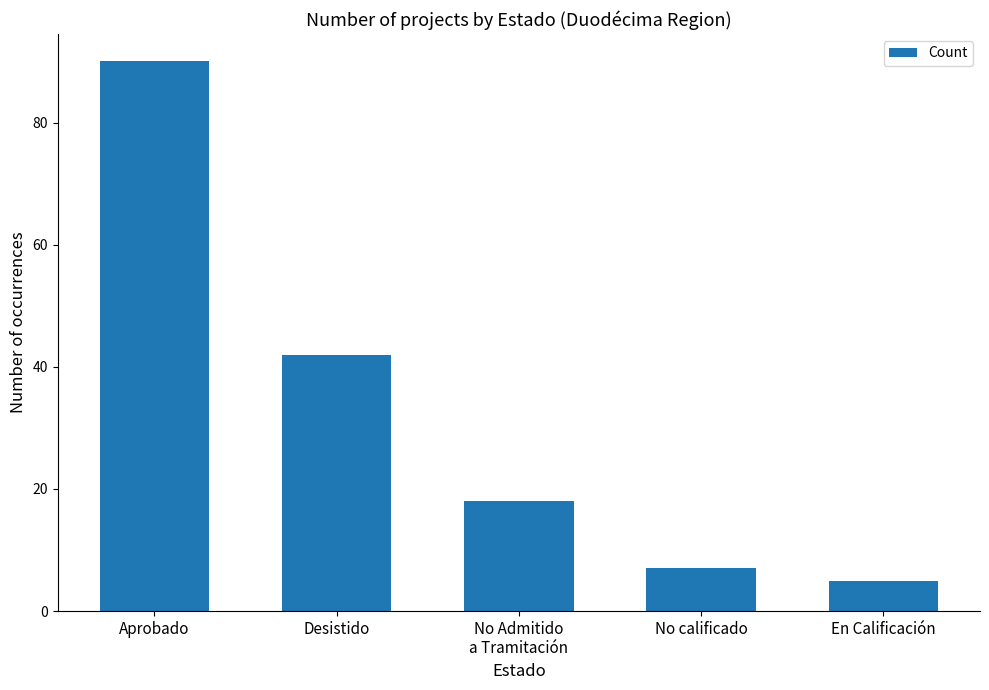

List the labels in order of value, largest first.

Aprobado, Desistido, No Admitido
a Tramitación, No calificado, En Calificación